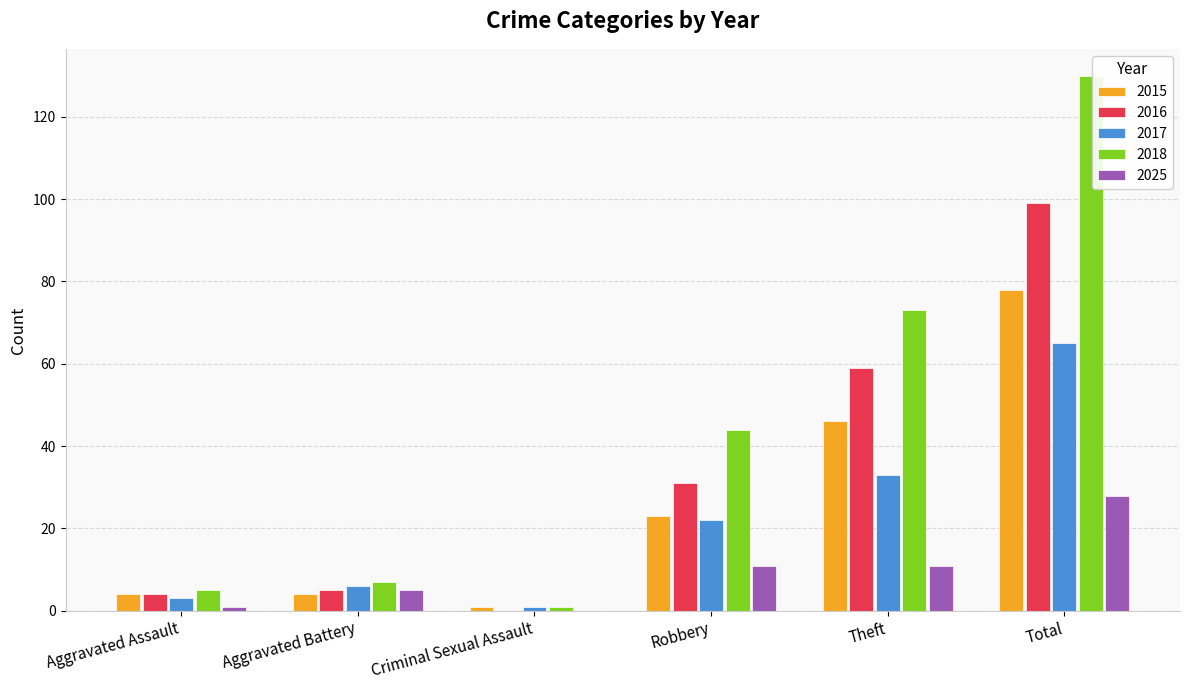

What is the approximate value of 2017 at Aggravated Assault, to the nearest 5?

5